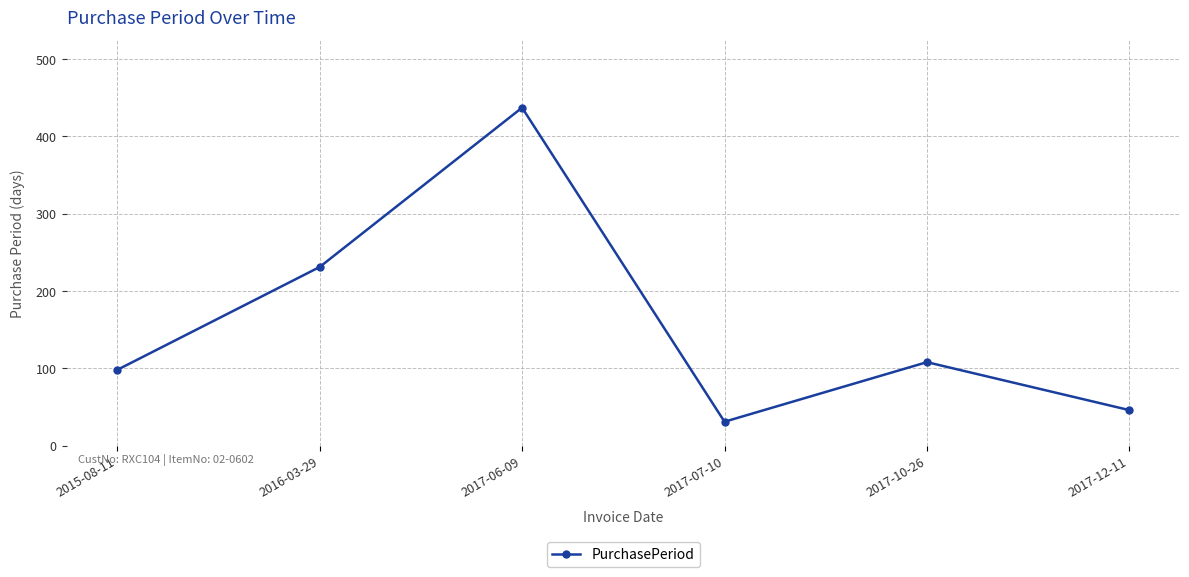

True or false: the data shows 591 at 2017-06-09.

False